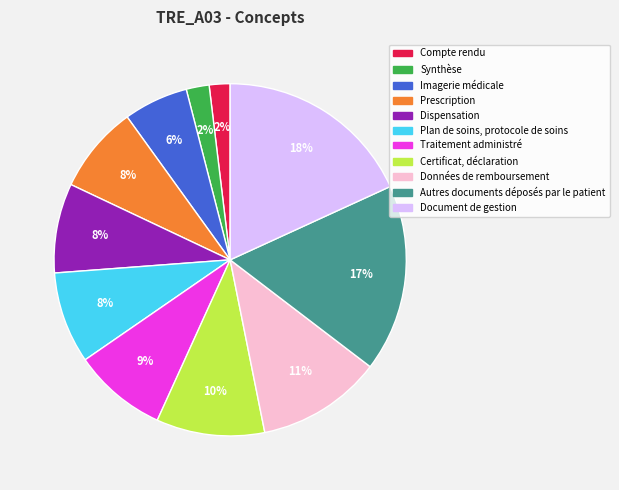

Is it true that Traitement administré is 9% of the pie?

True